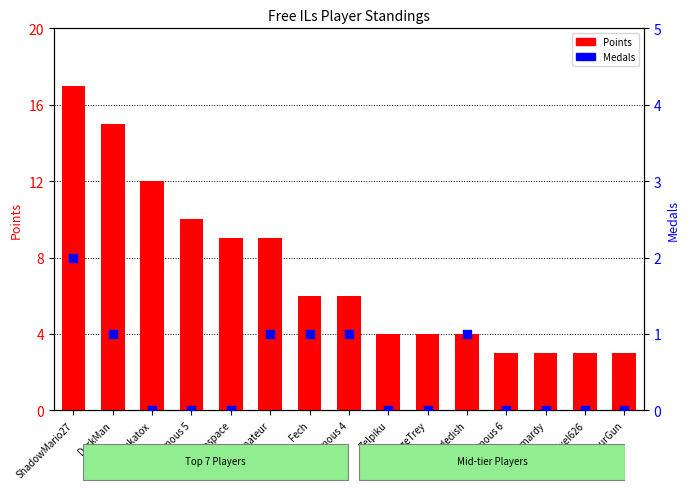

Which series contains the lowest Y value?

Medals